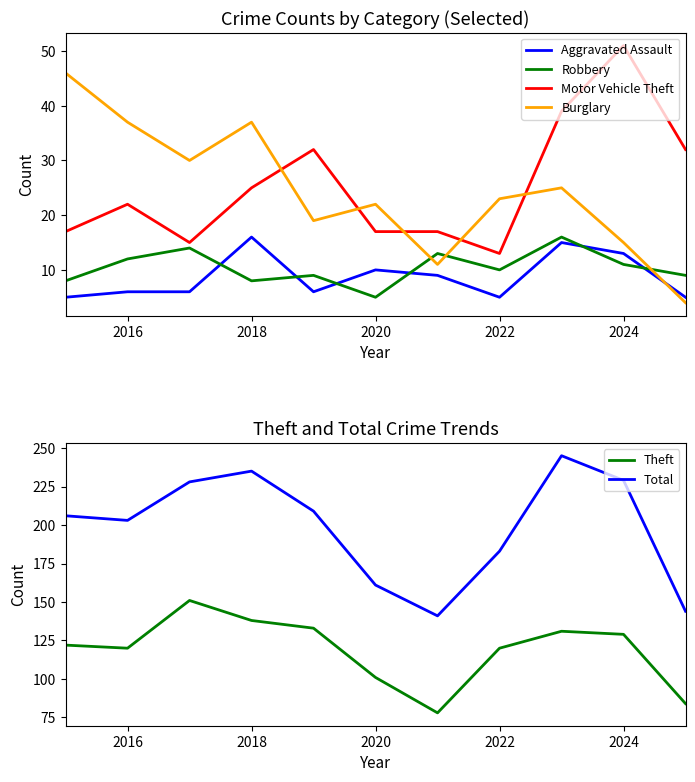

Which series has the largest total across all categories?

Total